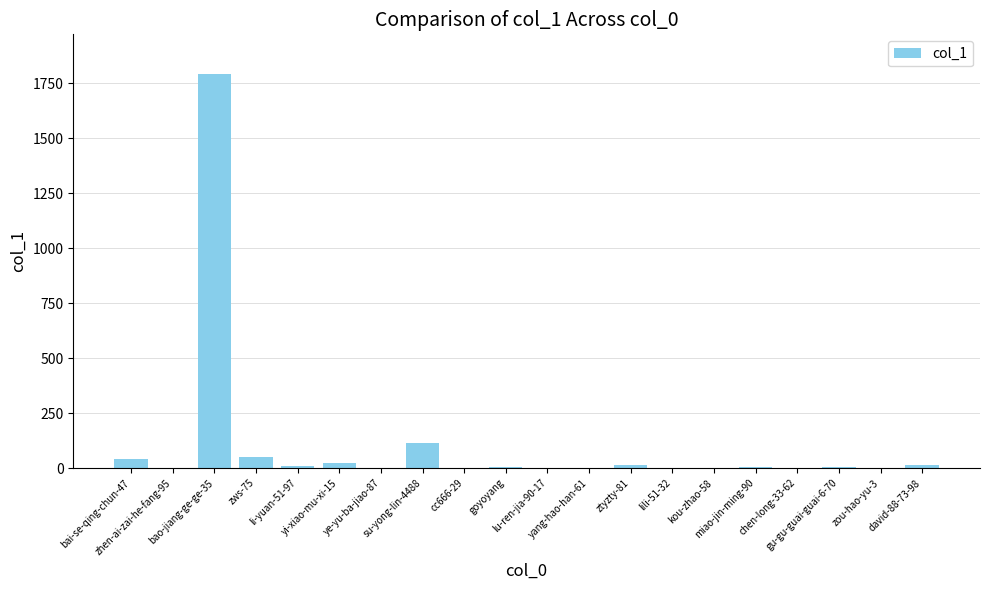

How many distinct data groups are displayed?

1